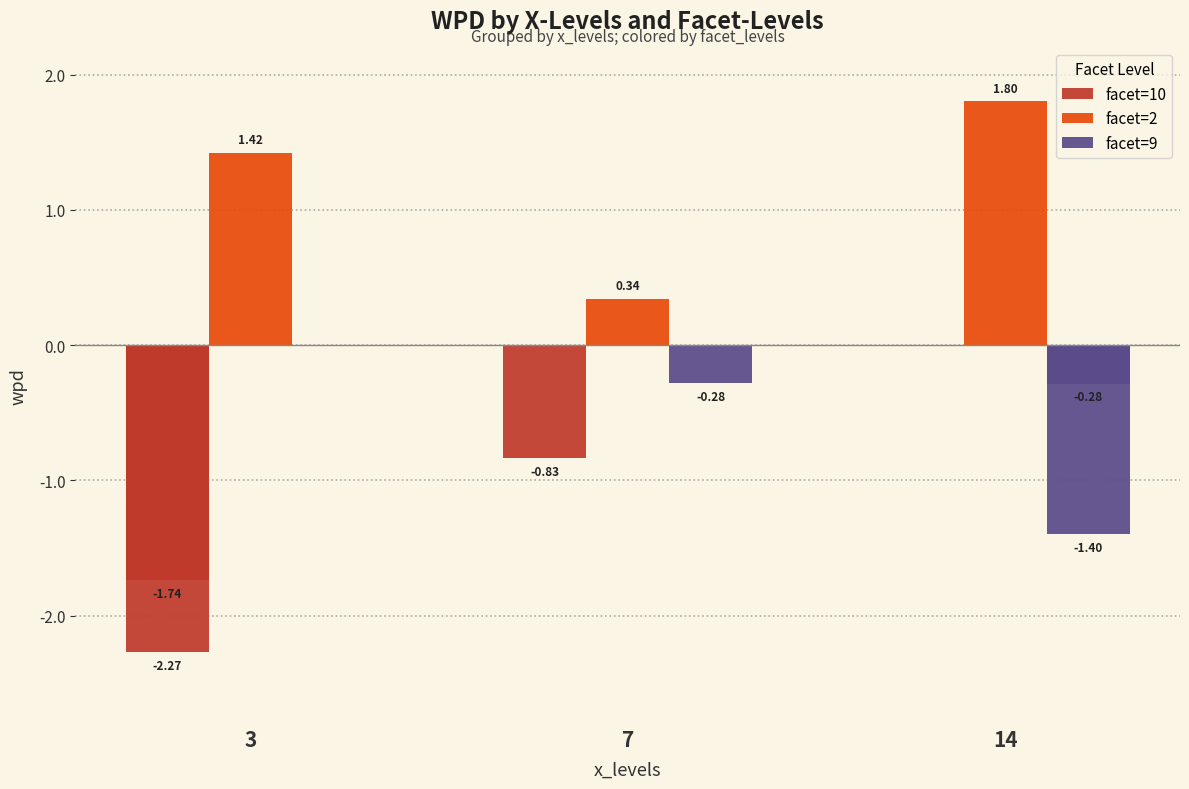

Does the chart contain any negative values?

Yes